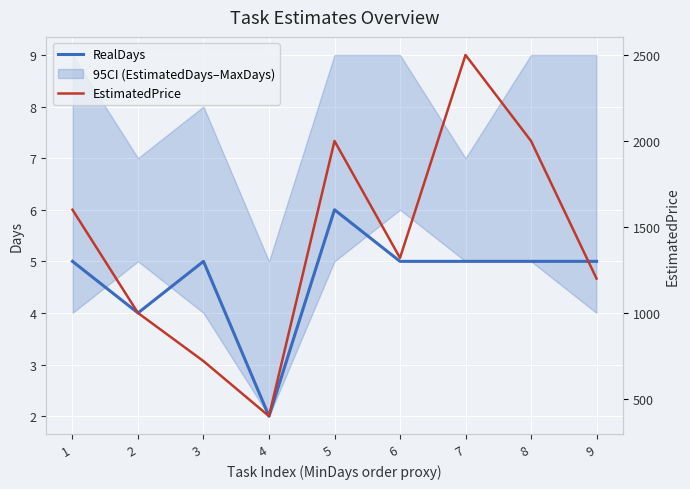

List the series in order of their peak value, highest first.

EstimatedPrice, RealDays